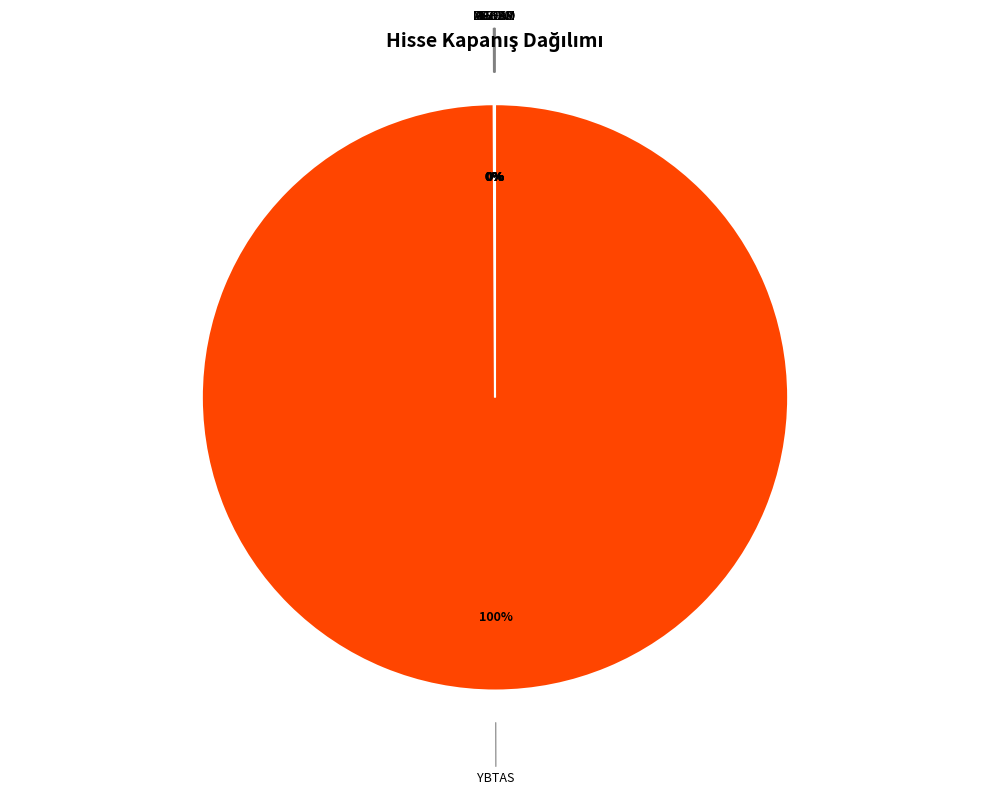

To the nearest percent, what portion does YBTAS represent?

100%